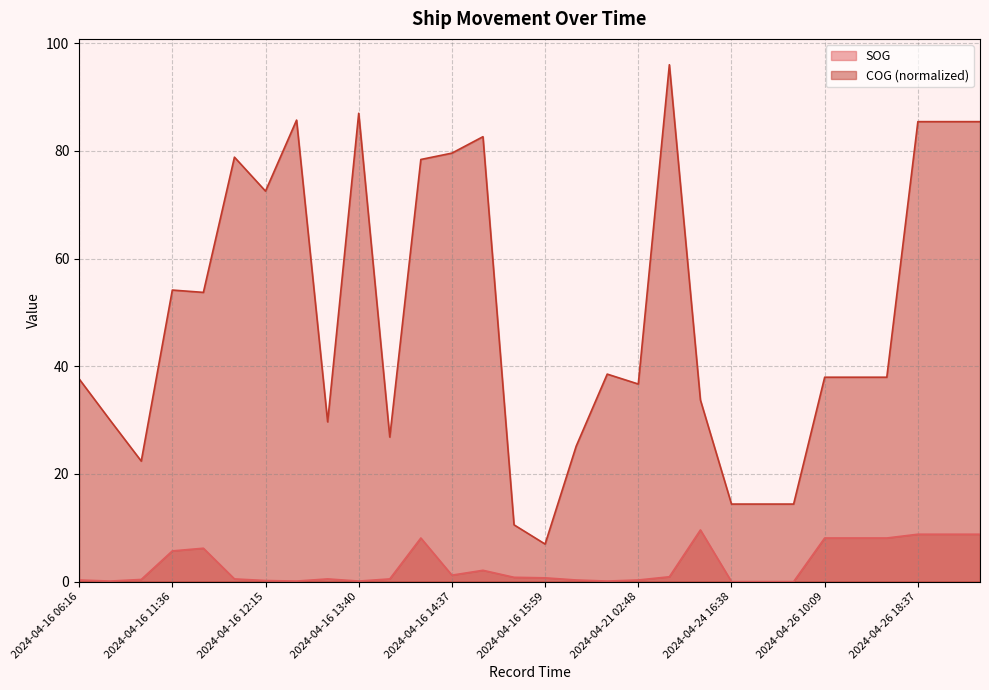

At how many categories does at least one series exceed 43?

13